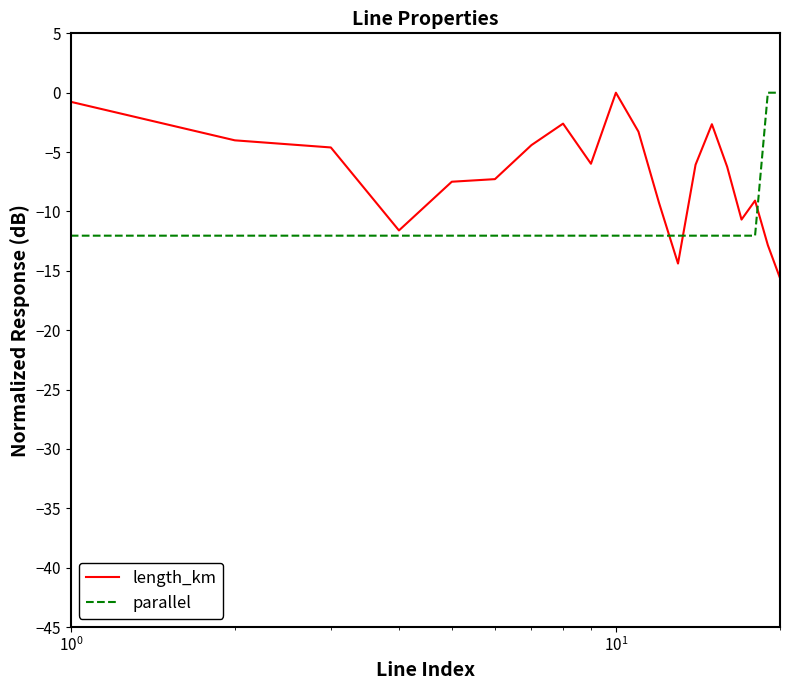

What is the difference between the maximum and minimum values in the length_km series?

15.6